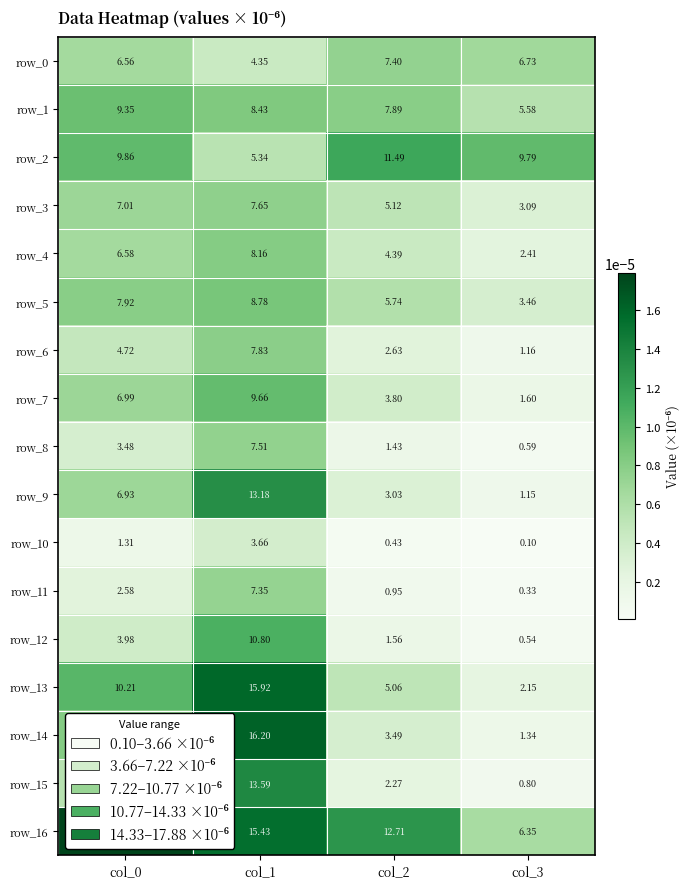

Which label corresponds to the smallest value in the chart?

col_3